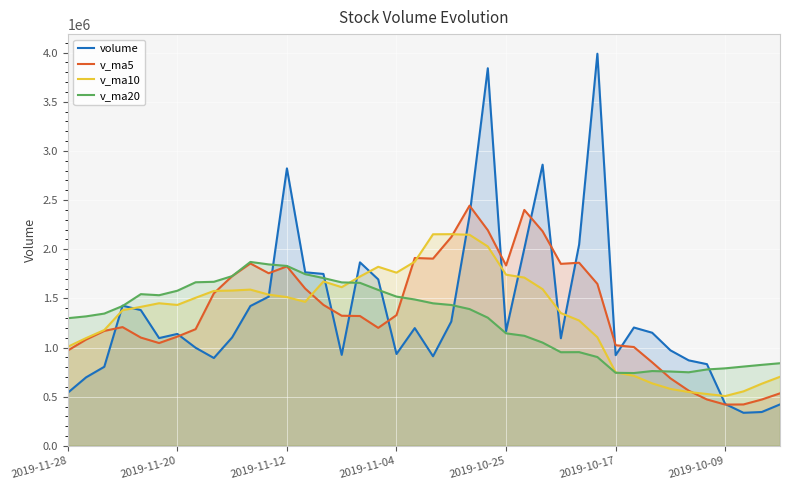

Which series ends up on top after the final intersection of v_ma10 and v_ma20?

v_ma20